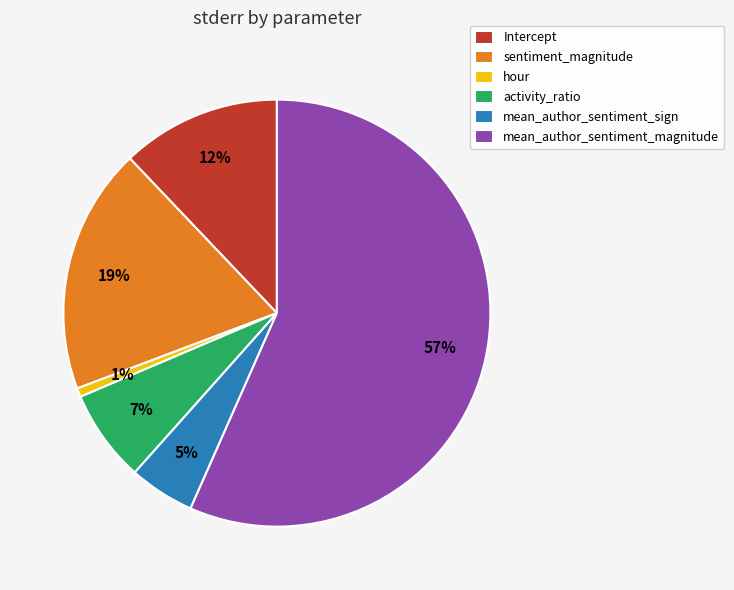

To the nearest percent, what portion does Intercept represent?

12%